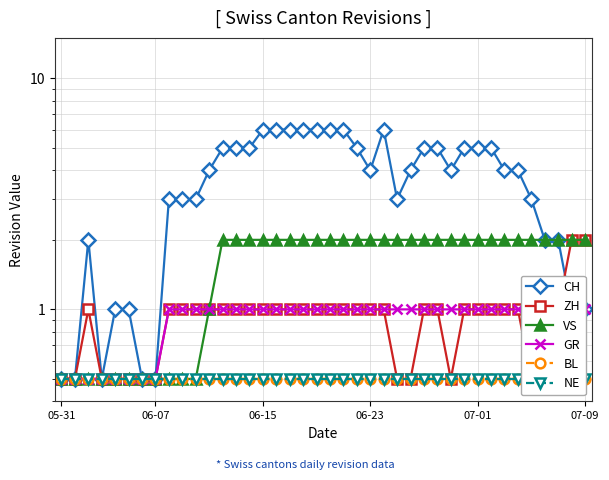

List the series in order of their peak value, lowest first.

BL, NE, GR, ZH, VS, CH